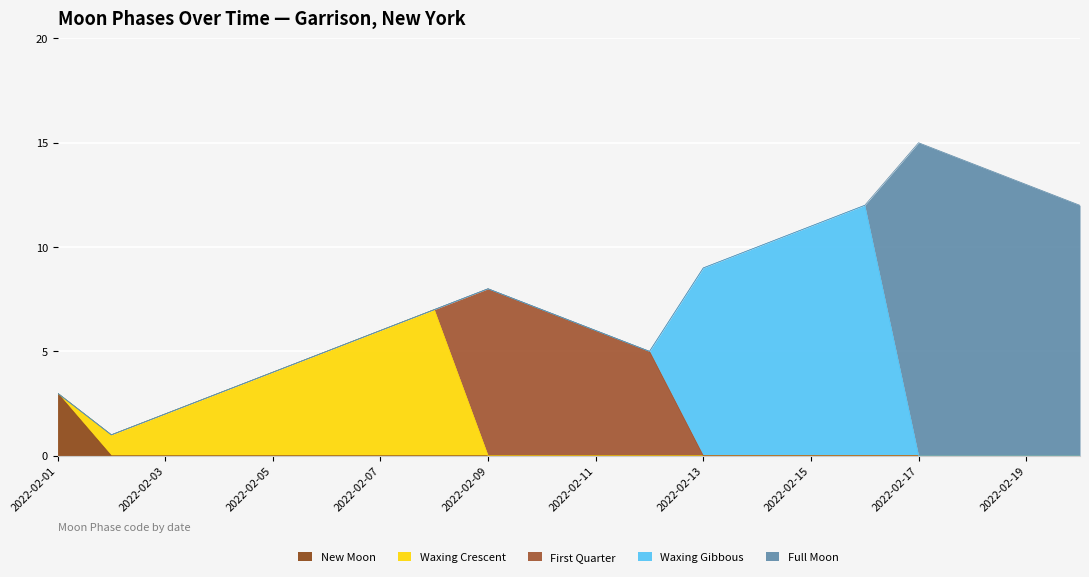

At which category does First Quarter reach its first local peak?

2022-02-09